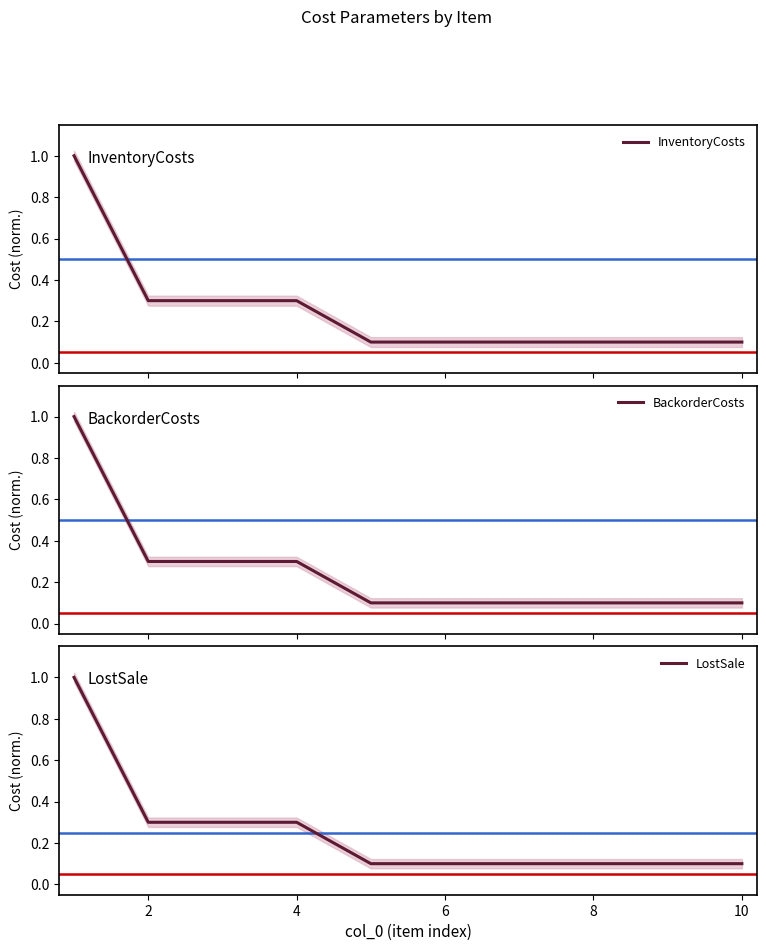

The value of LostSale at 6 is 0.1. True or false?

True